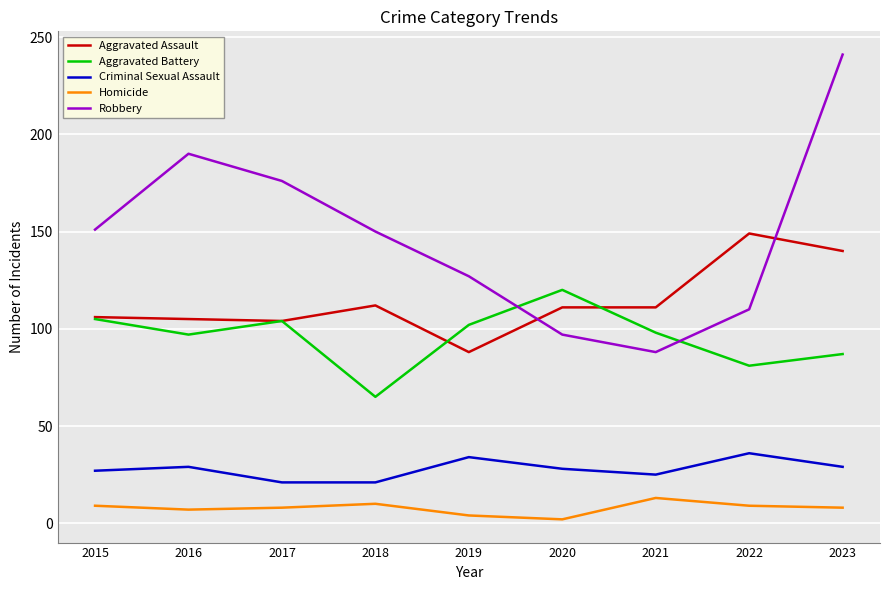

Is this an area chart (filled region under the line)?

No